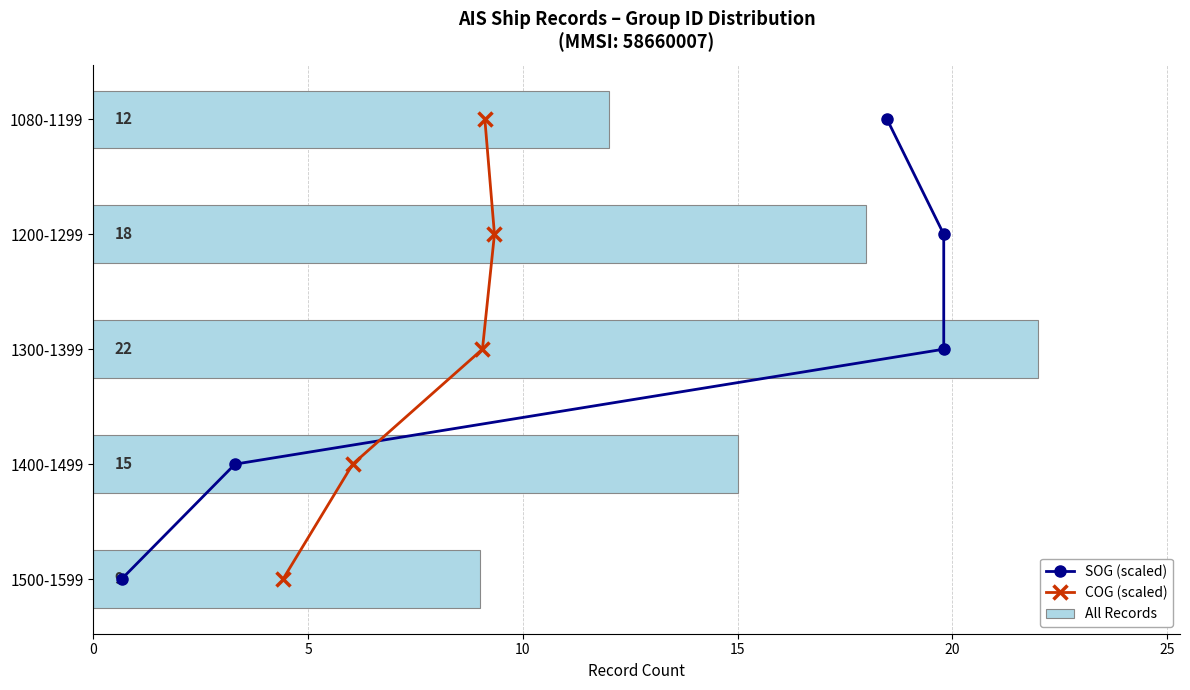

Rank the categories by All Records value from lowest to highest.

1500-1599, 1080-1199, 1400-1499, 1200-1299, 1300-1399